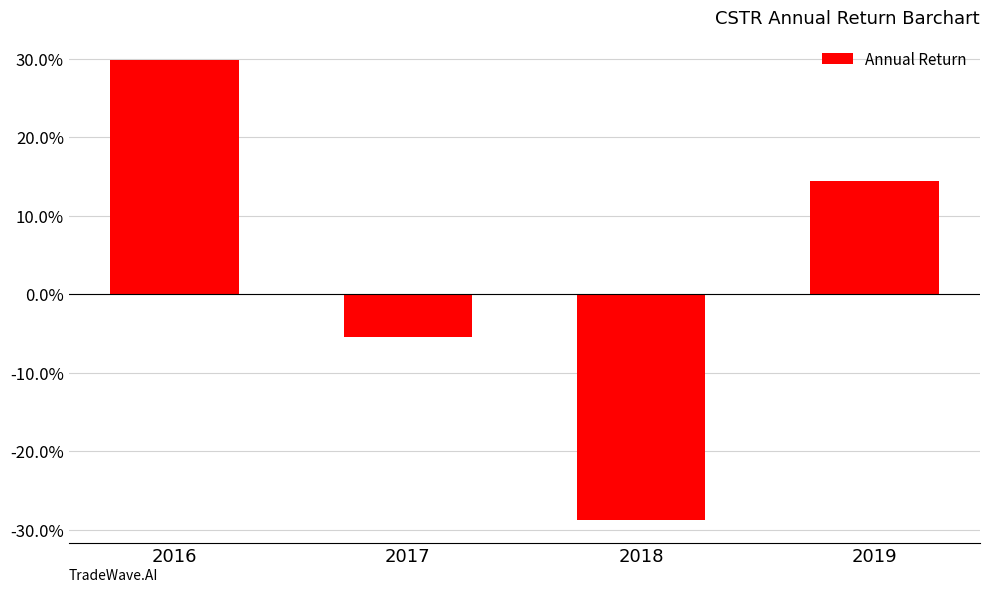

List the labels in order of value, largest first.

2016, 2019, 2017, 2018